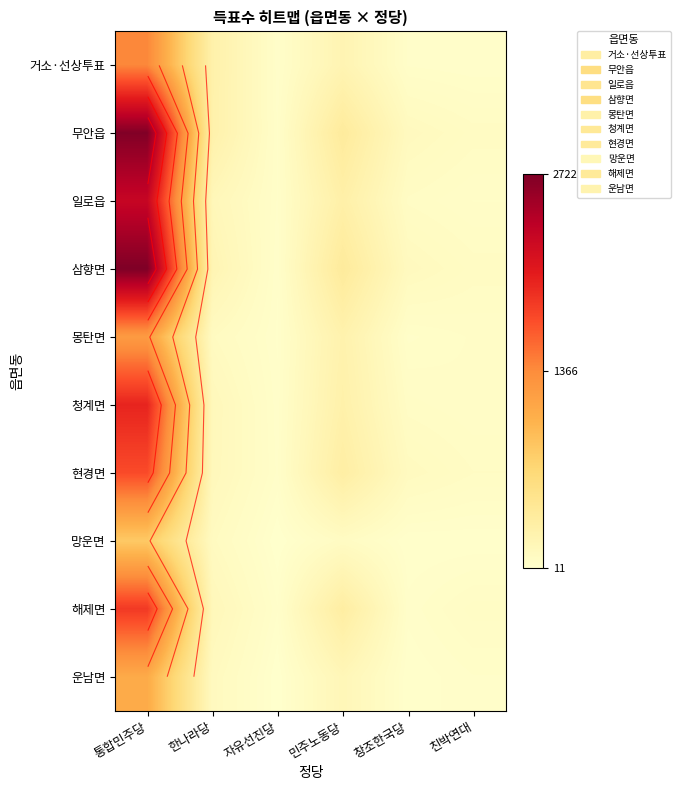

What is the minimum value shown in the chart?

11